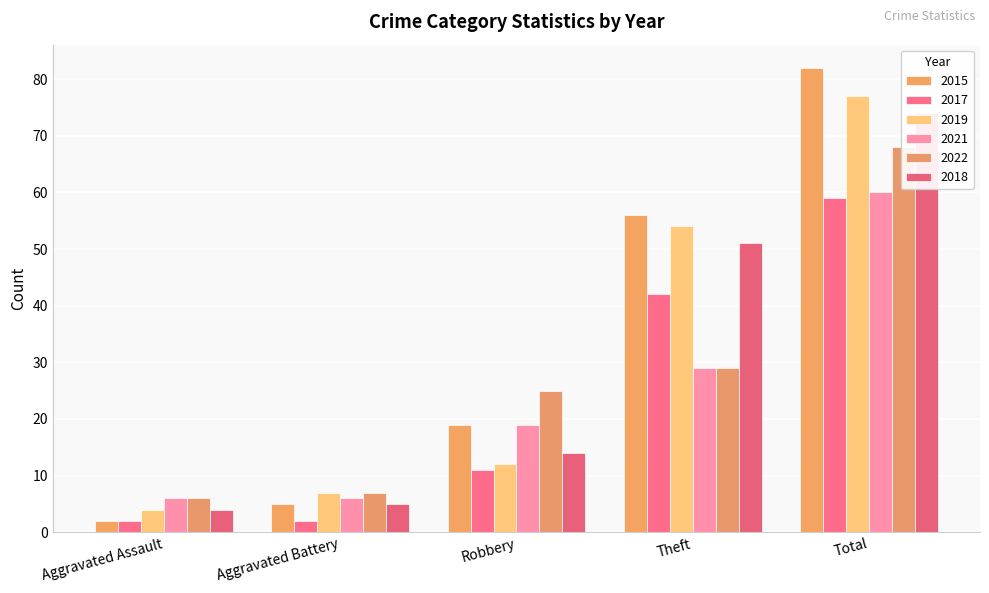

What is the difference between the highest and lowest values at Total?

23